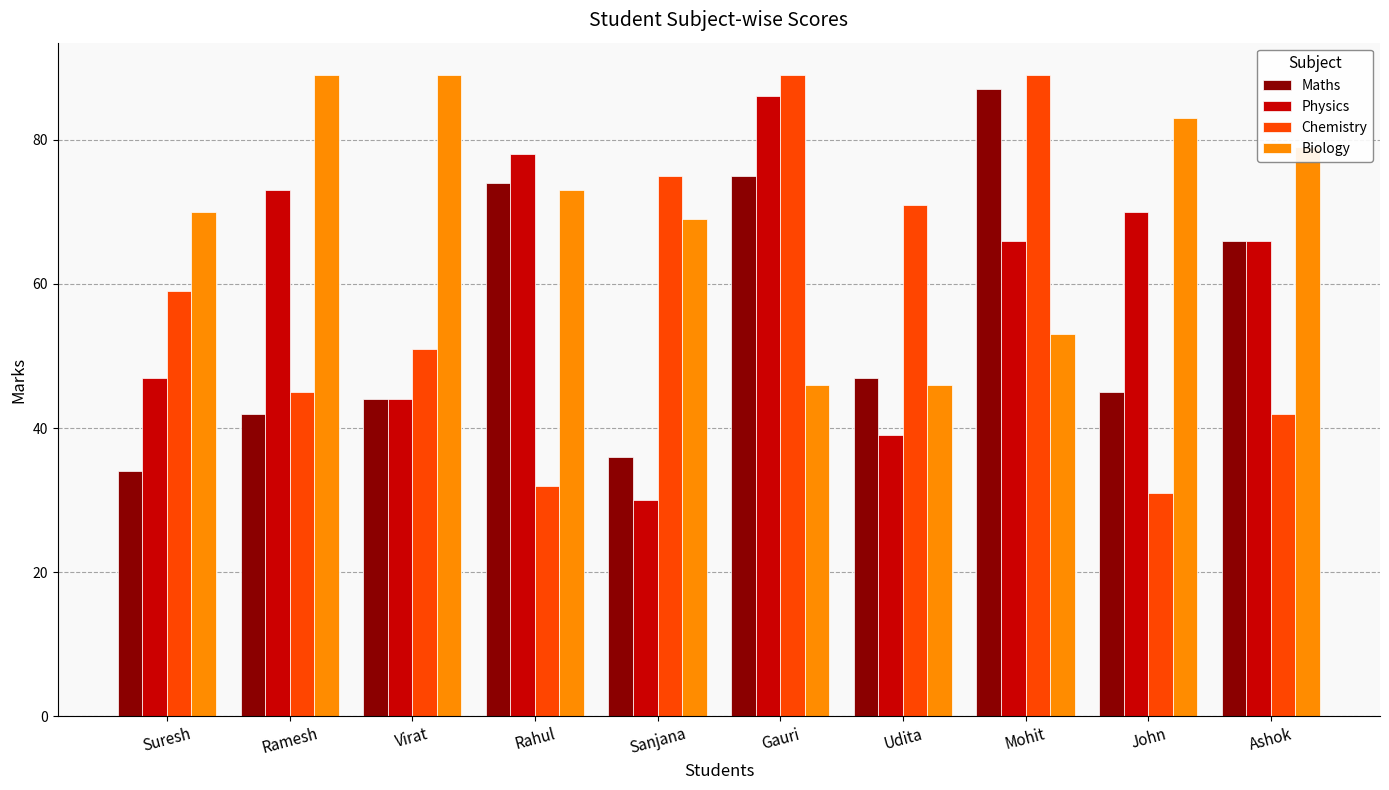

Reading left to right, transcribe all the data shown in this chart.

Maths: 34	42	44	74	36	75	47	87	45	66
Physics: 47	73	44	78	30	86	39	66	70	66
Chemistry: 59	45	51	32	75	89	71	89	31	42
Biology: 70	89	89	73	69	46	46	53	83	79